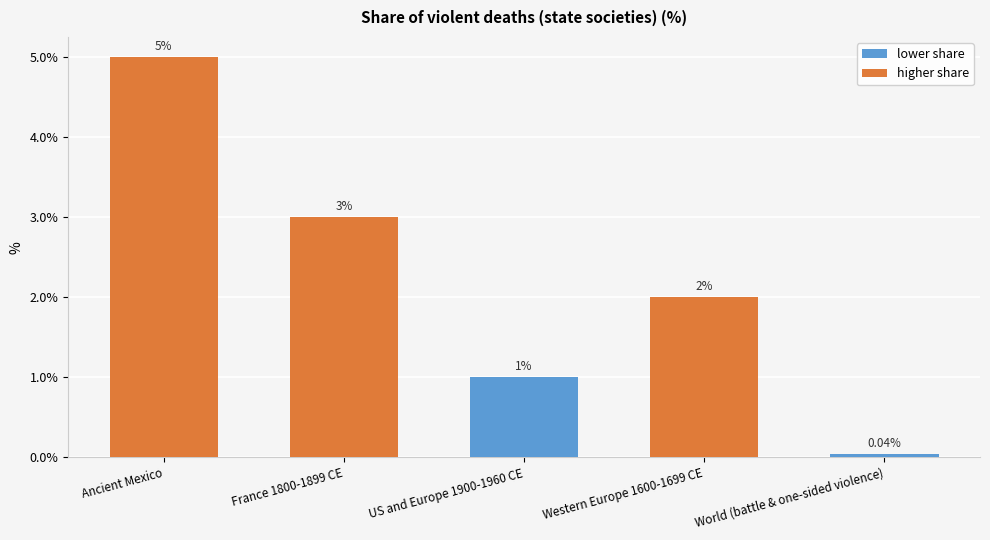

What is the change in value from France 1800-1899 CE to Western Europe 1600-1699 CE?

-1.0